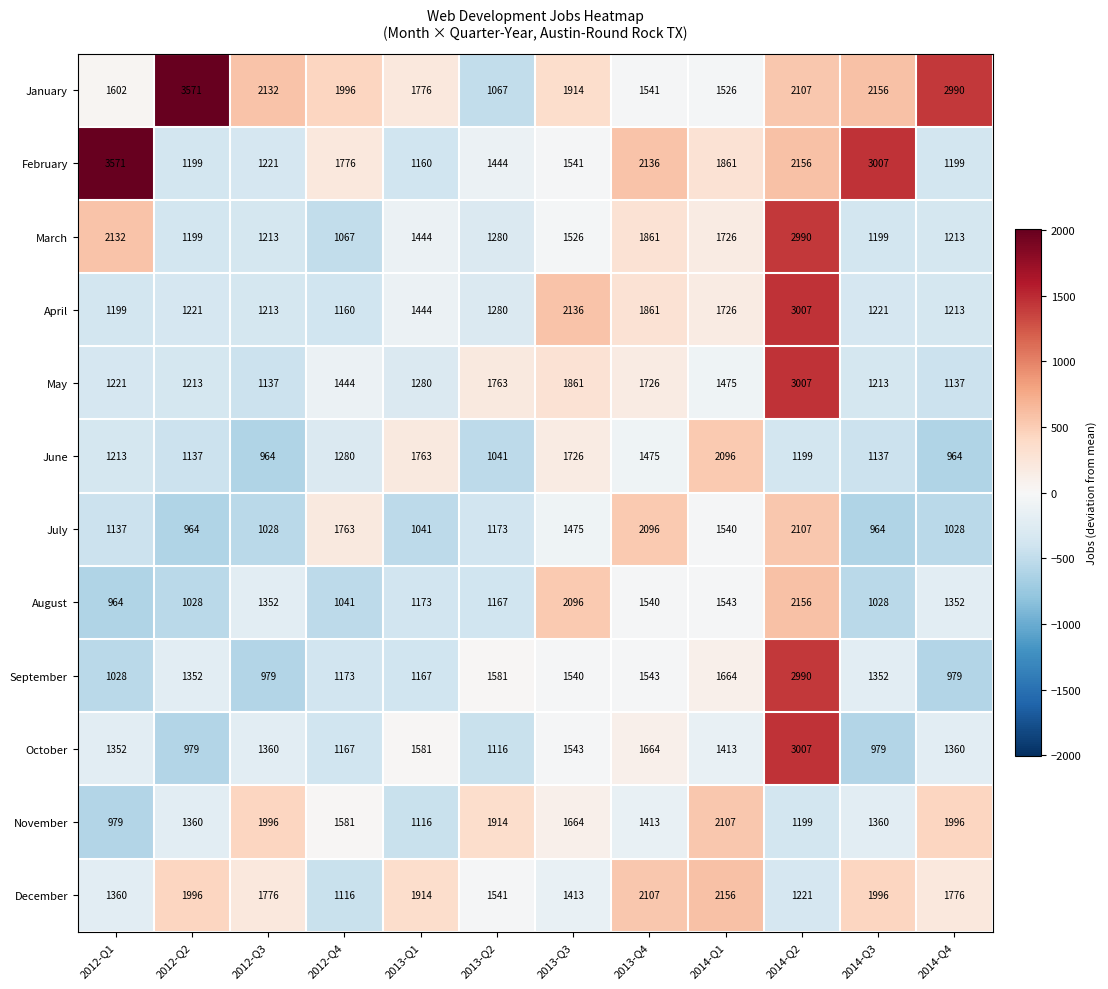

Which category has the lowest value in the December series?

2012-Q4